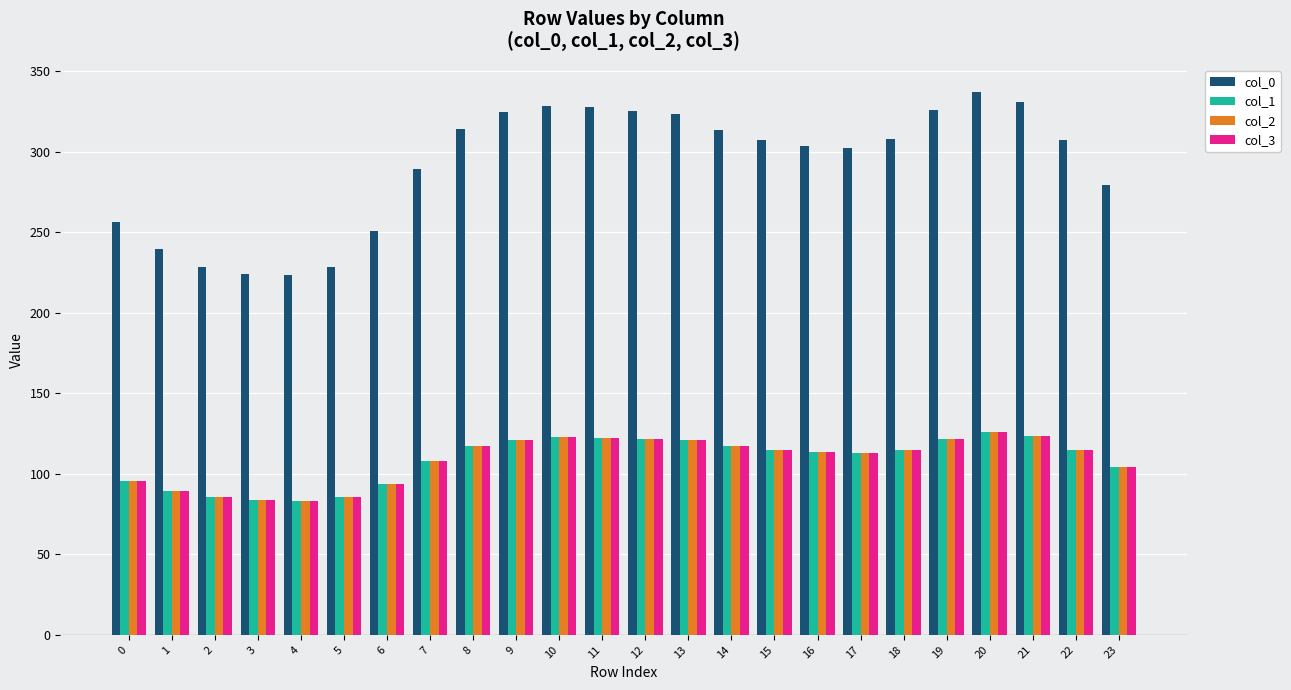

Which series changed the most between 4 and 12?

col_0